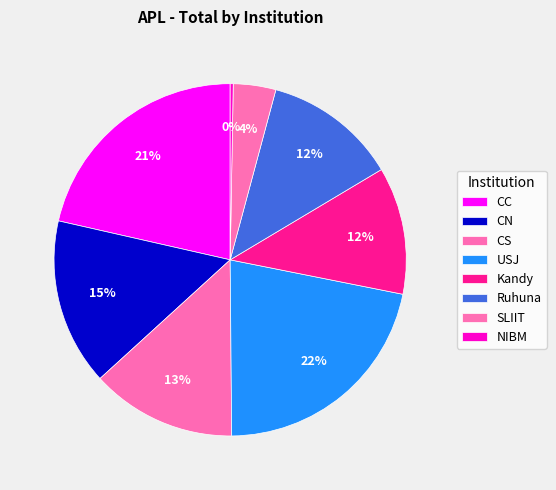

Count the number of slices in the pie.

8